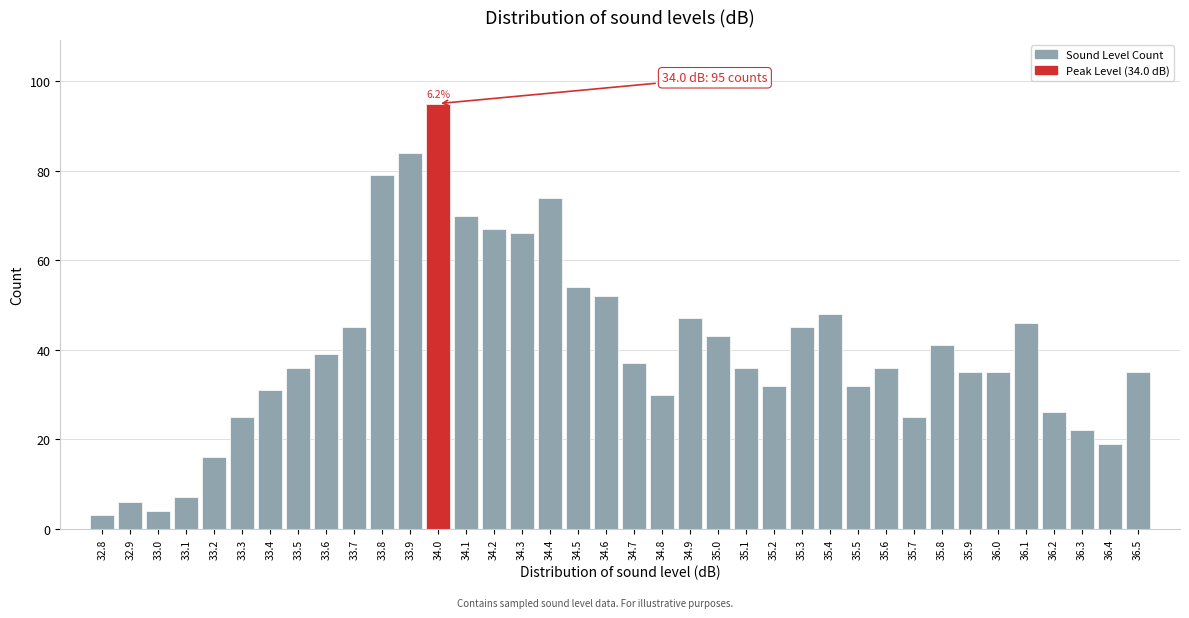

What is the label of the 37th bar from the right?

32.9